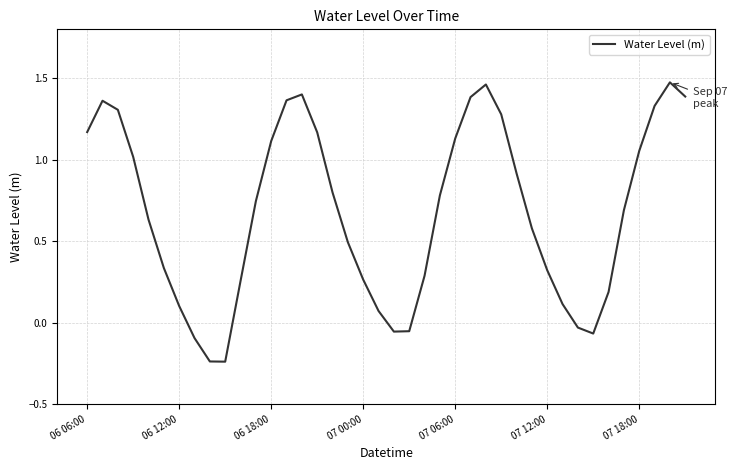

What is the difference between the maximum and minimum values?

1.7